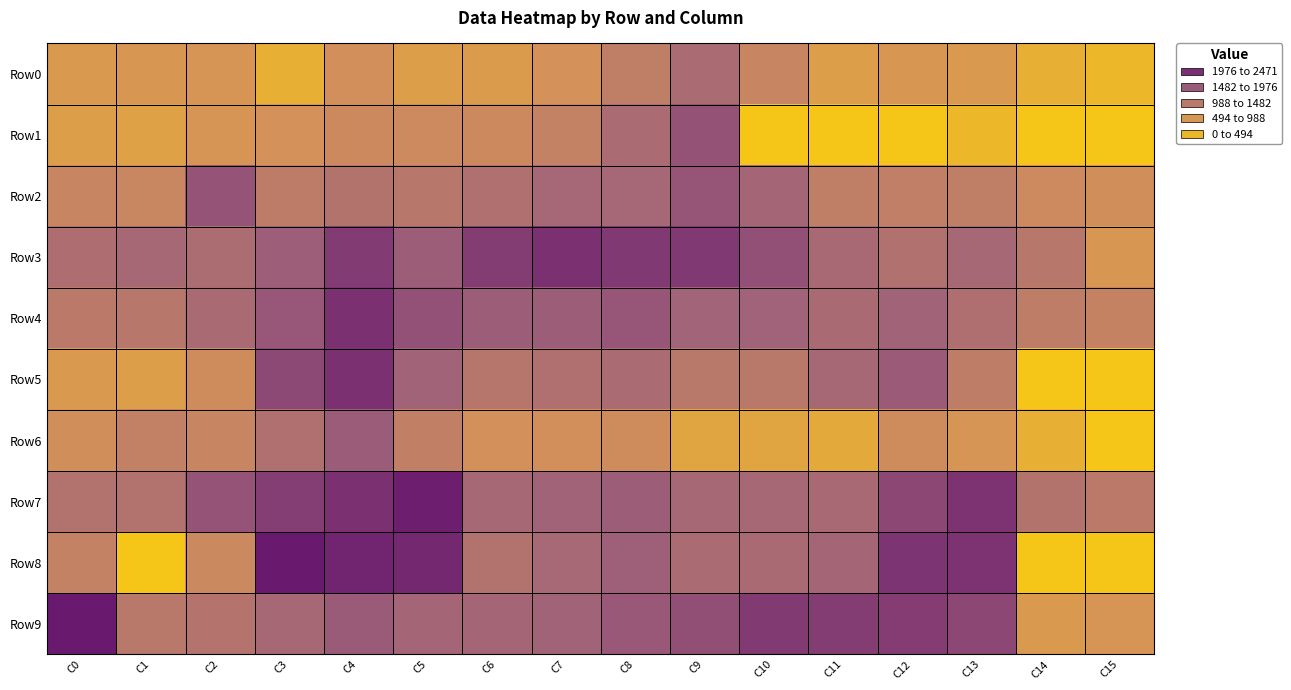

Which series has the largest total across all categories?

Row7